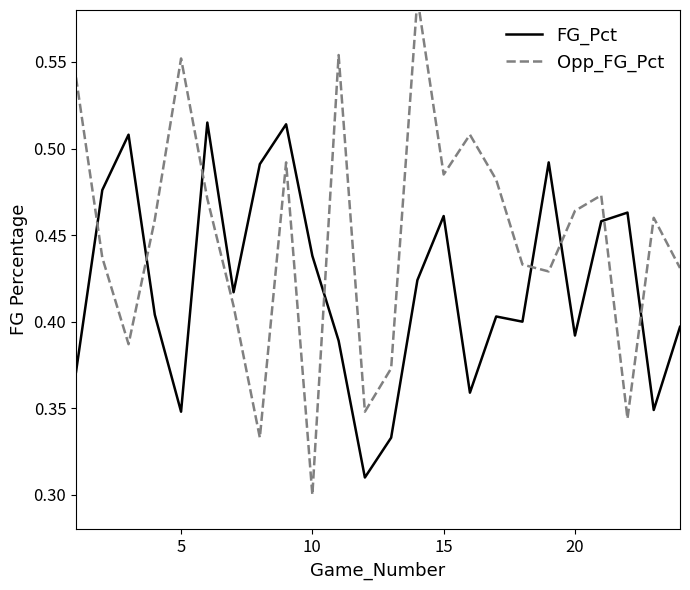

At how many categories does at least one series exceed 0?

24